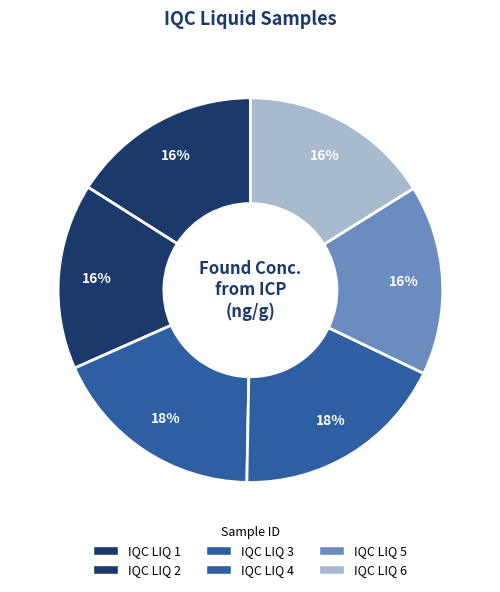

Which category has the biggest portion of the pie?

IQC LIQ 4